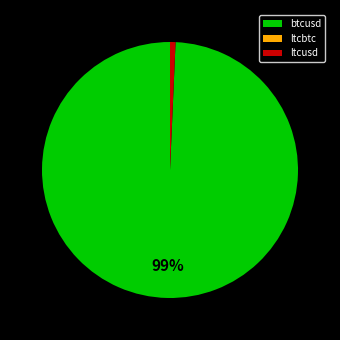

Which category has the biggest portion of the pie?

btcusd